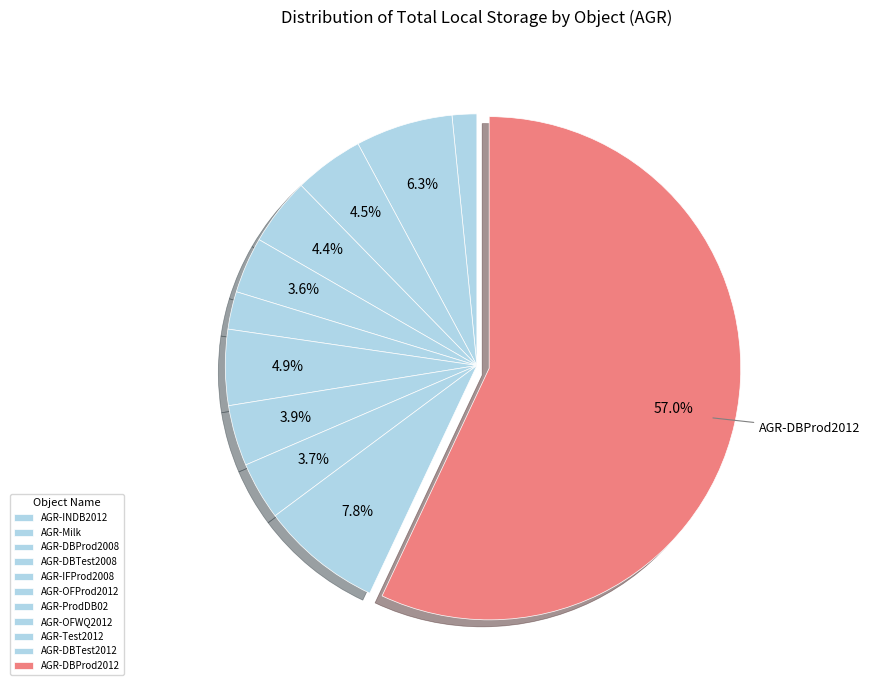

How many segments does this pie chart have?

11